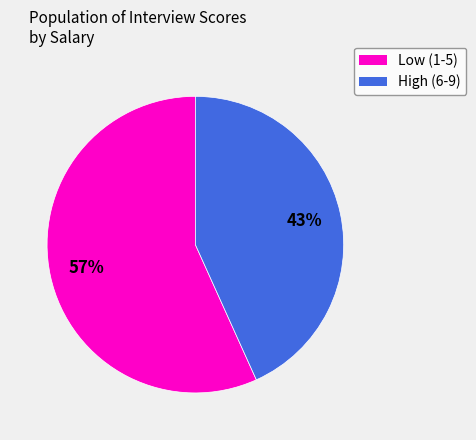

To the nearest percent, what portion does High (6-9) represent?

43%